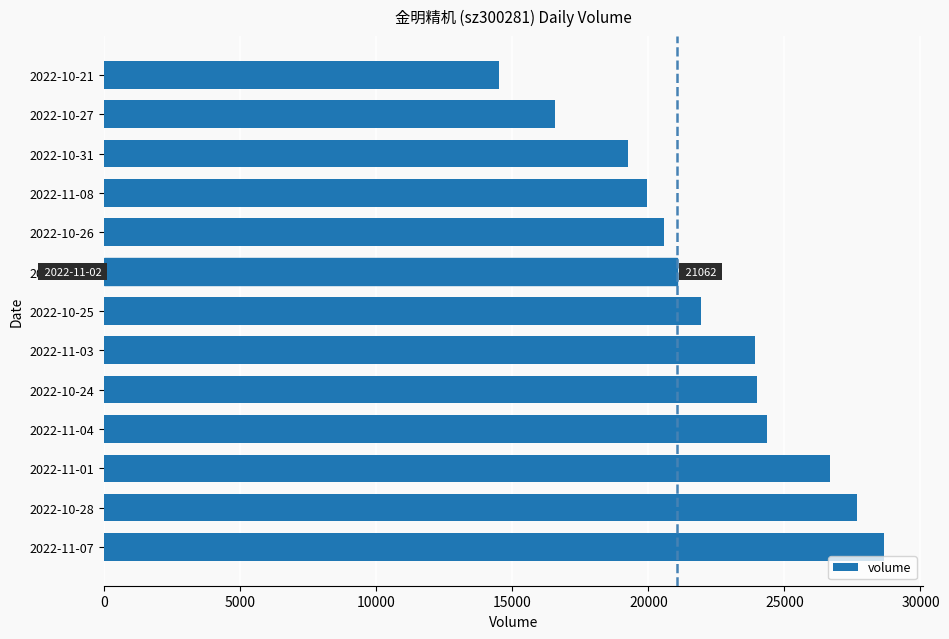

The value at 2022-10-28 is 41303. True or false?

False